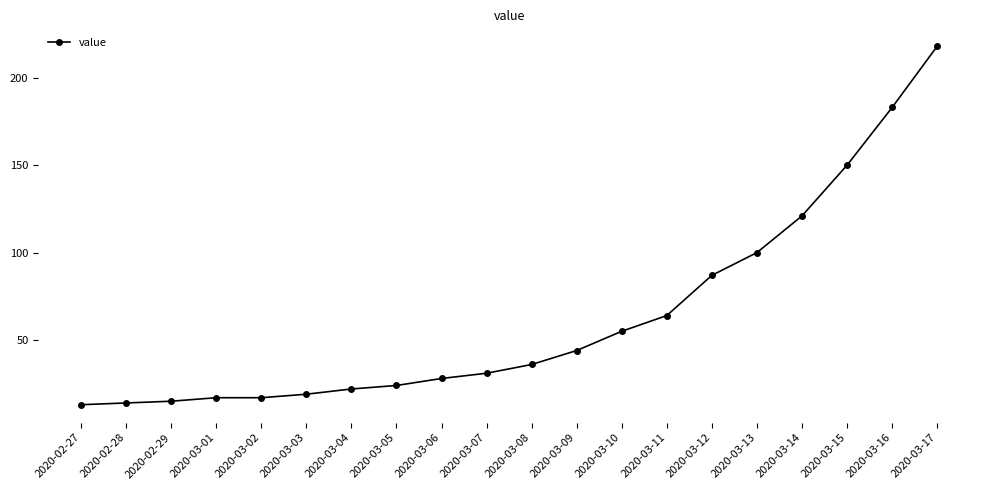

What is the smallest value displayed?

13